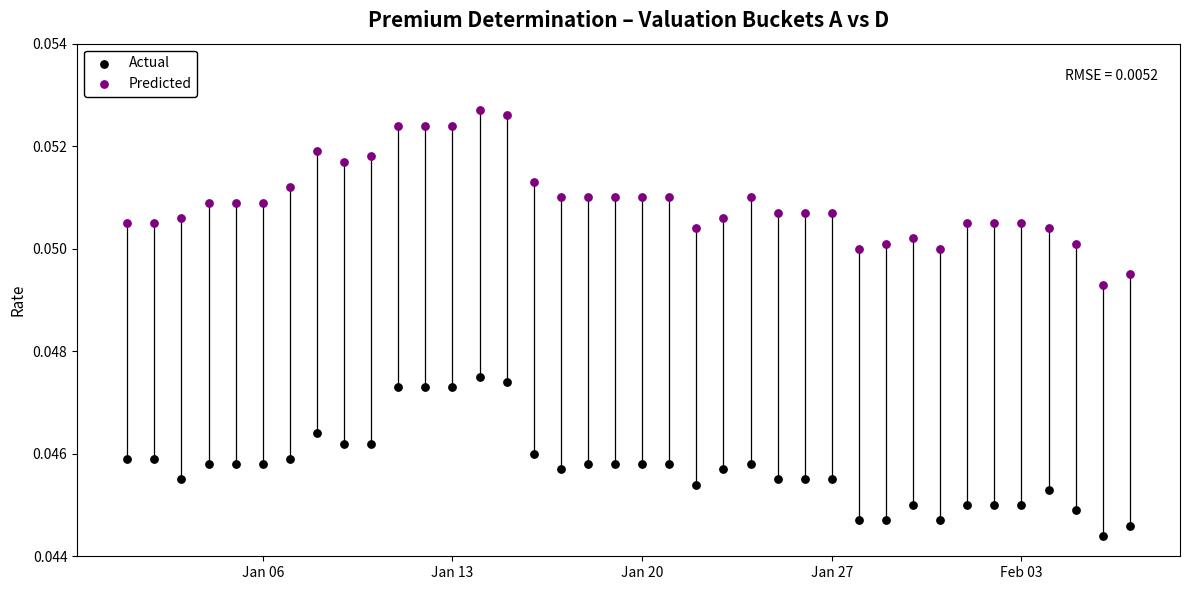

What are all the series names shown in the legend?

Actual, Predicted